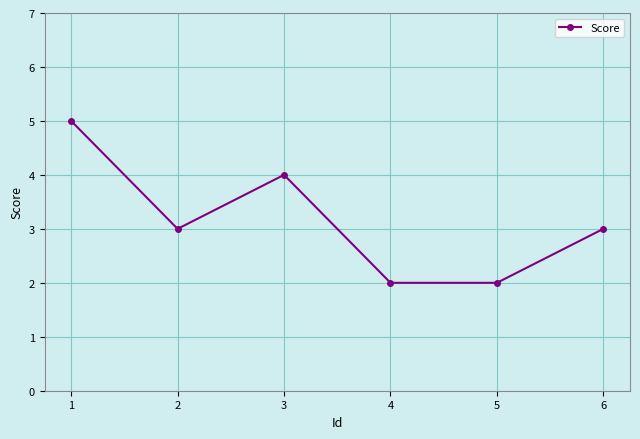

Reading left to right, what are all the values shown in this chart?

1=5	2=3	3=4	4=2	5=2	6=3